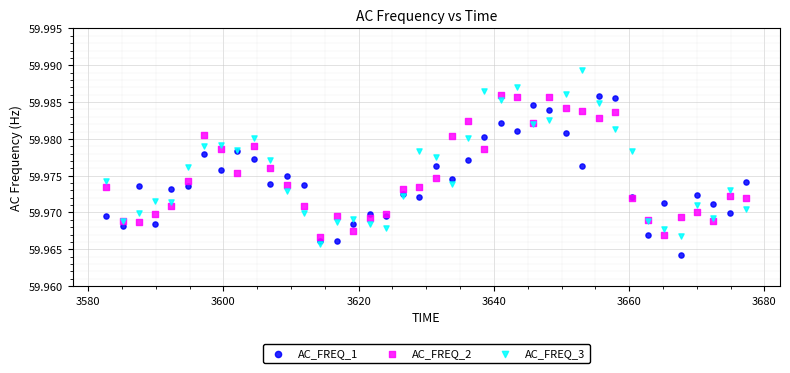

Which series has the widest spread of Y values?

AC_FREQ_3